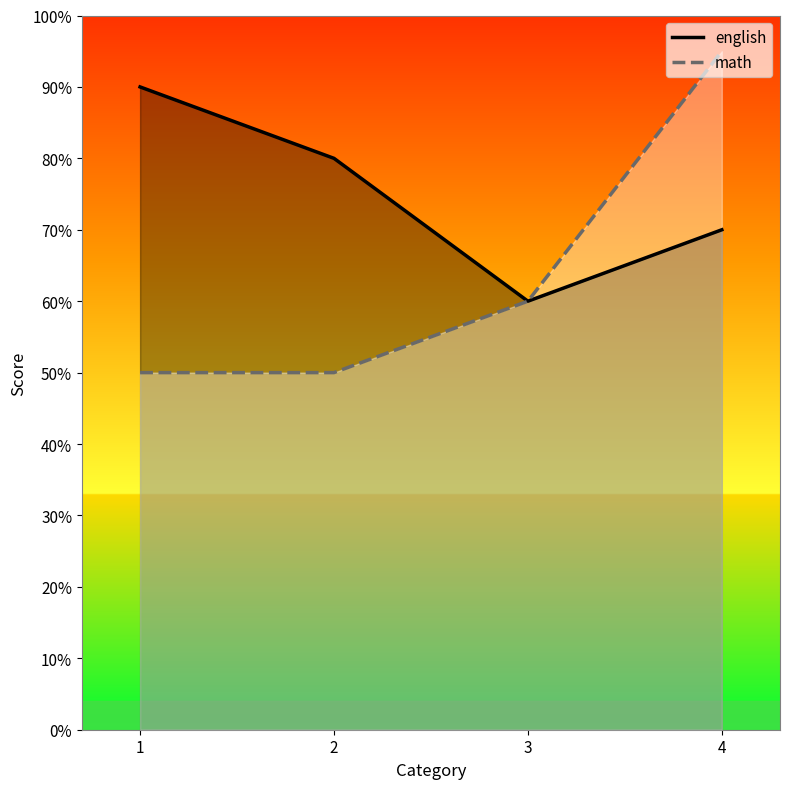

True or false: english and math intersect in this chart.

False